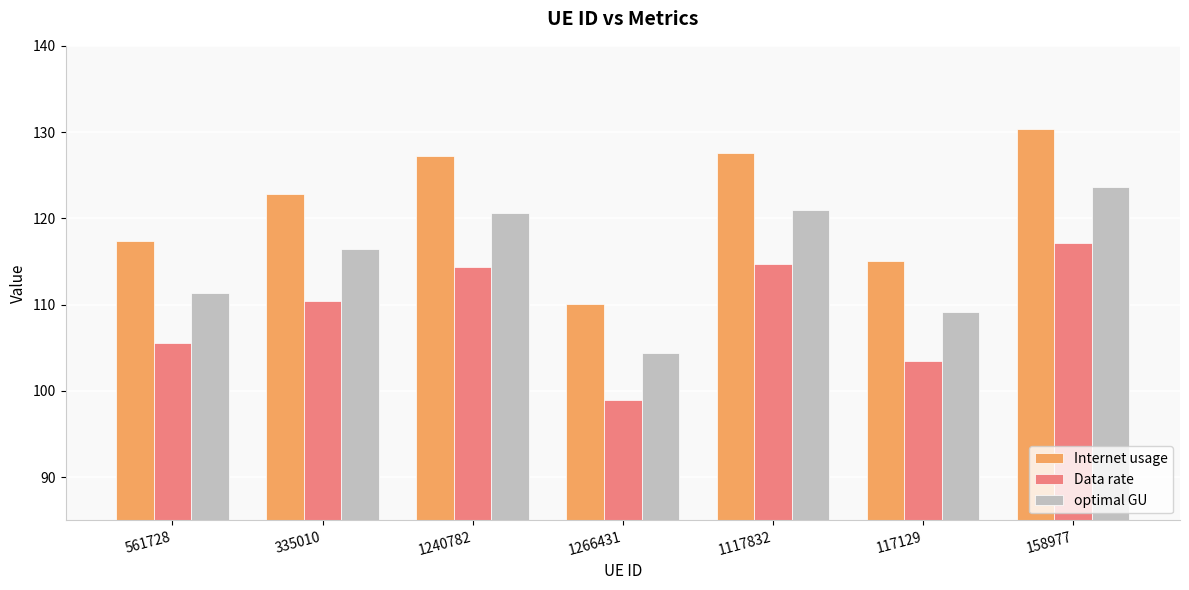

Which series has the largest range (max minus min)?

Internet usage